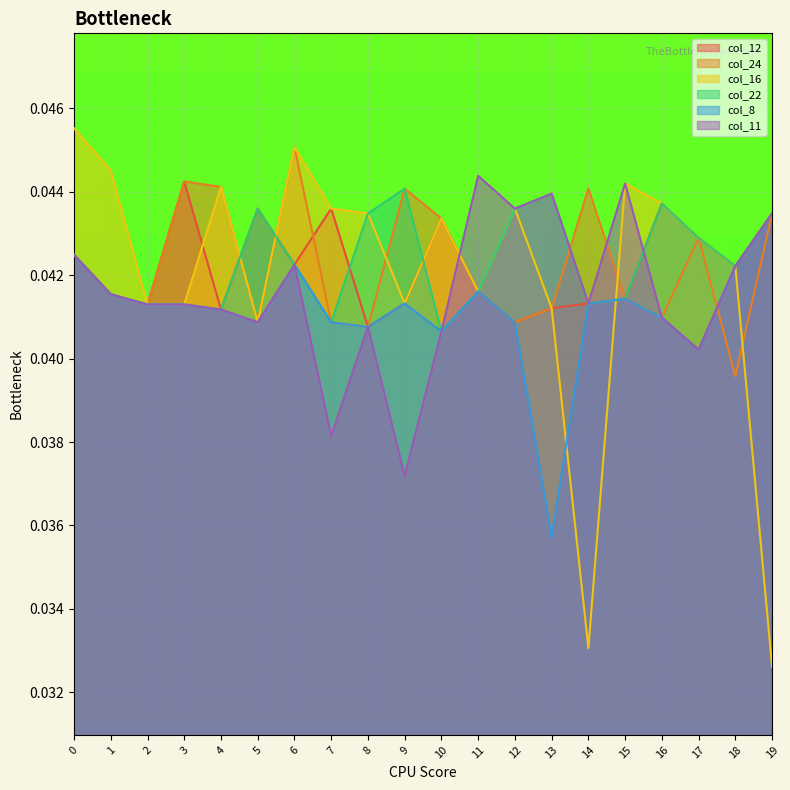

In col_22, how many points are higher than both neighbors (excluding endpoints)?

4